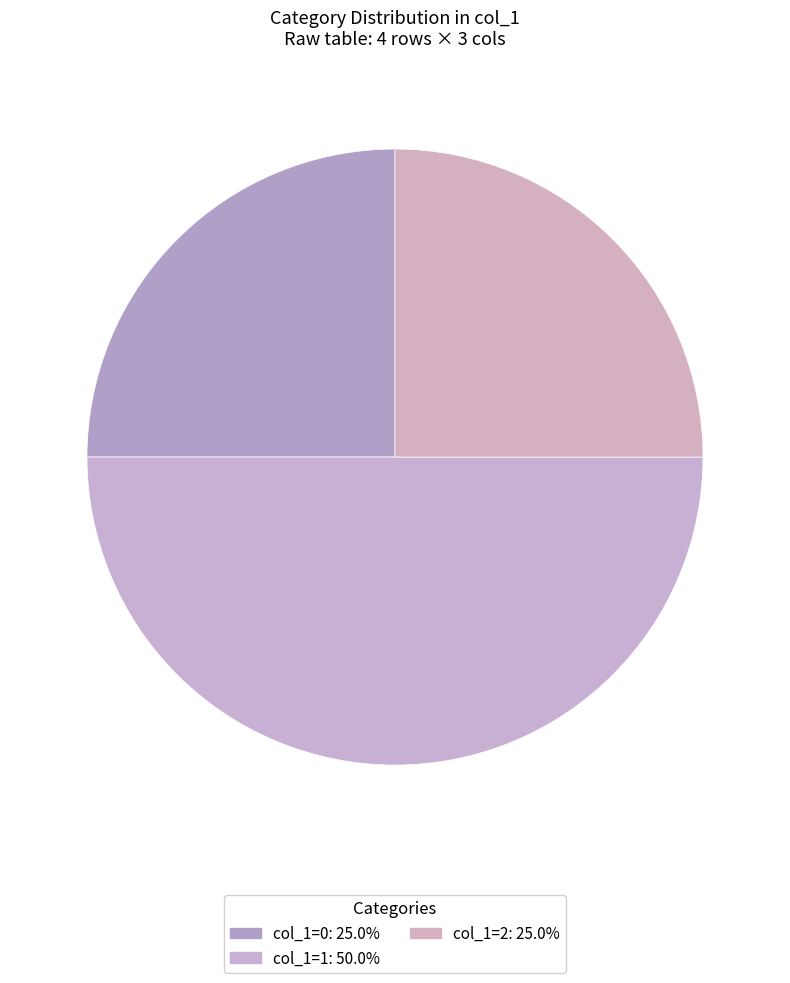

Between col_1=1 and col_1=2, which is larger?

col_1=1